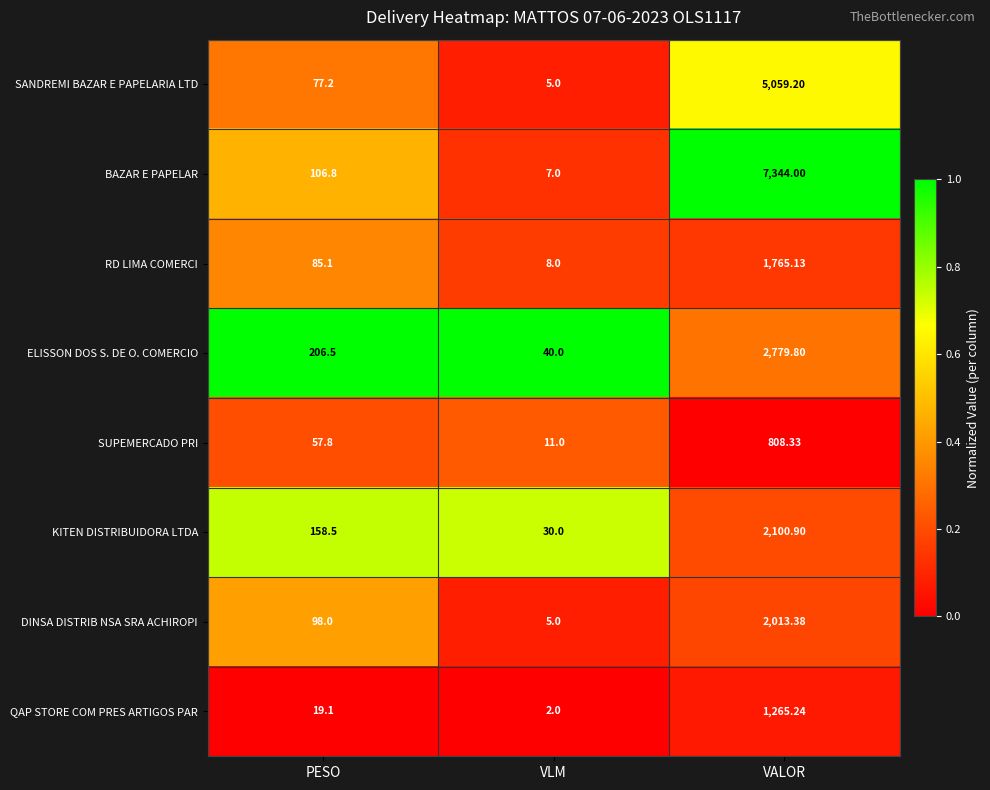

Is the value of QAP STORE COM PRES ARTIGOS PAR at PESO greater than the value of ELISSON DOS S. DE O. COMERCIO at VALOR?

No